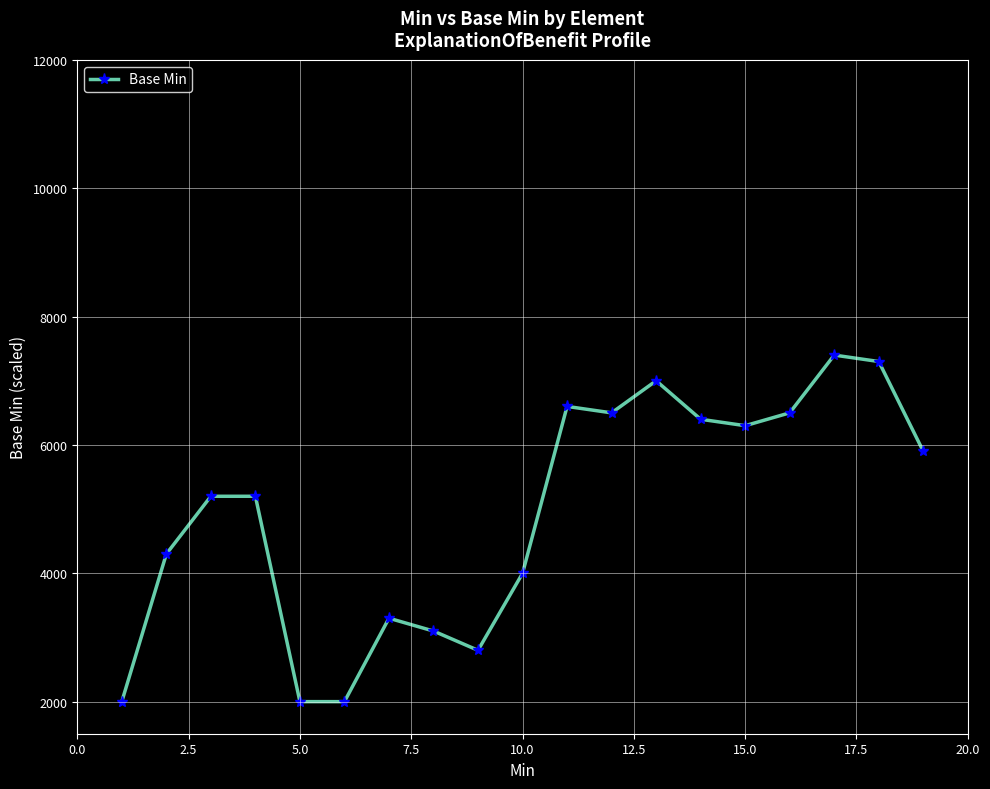

True or false: there are more than 0 points higher than both neighbors.

True